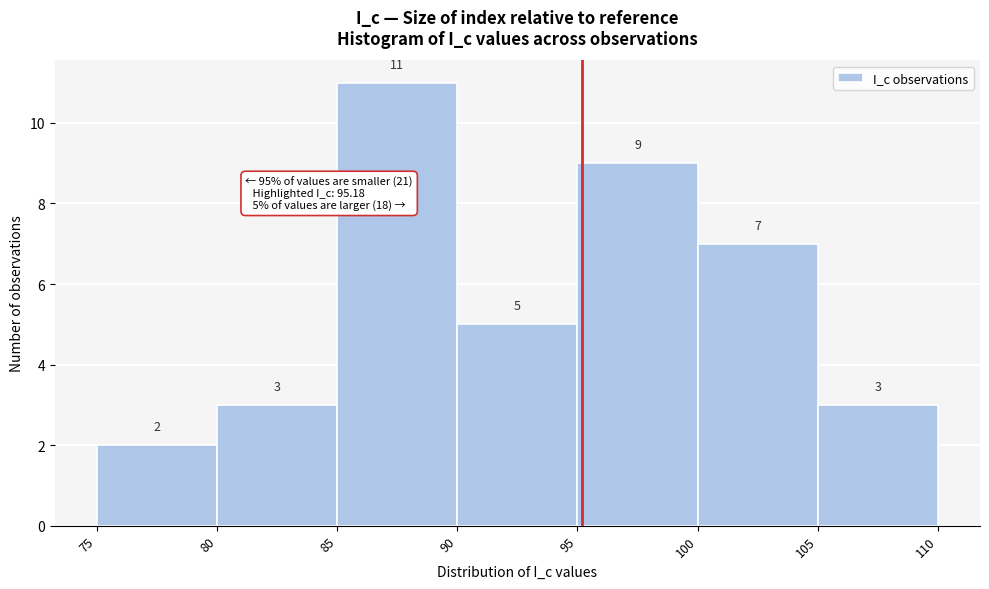

Reading left to right, transcribe this chart: for each bar, give the range it covers on the x-axis and its height.

75 to 80: 2
80 to 85: 3
85 to 90: 11
90 to 95: 5
95 to 100: 9
100 to 105: 7
105 to 110: 3